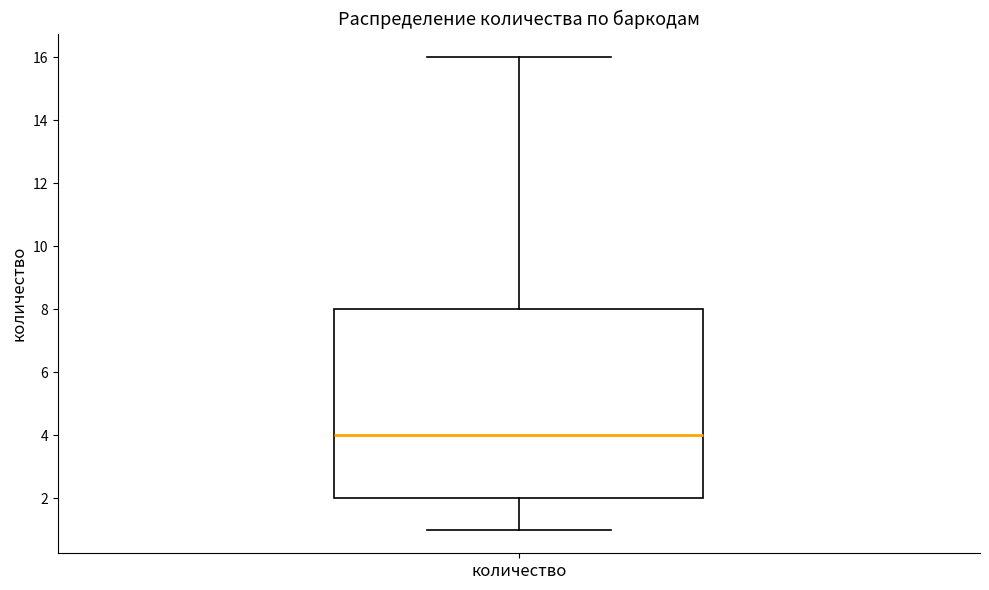

Read this box plot against the y-axis: the position of the median line, the range covered by the box, and the ends of both whiskers. The values are not printed on the chart, so give them approximately, as read against the axis.

median 4, box 2 to 8, whiskers 1 to 16